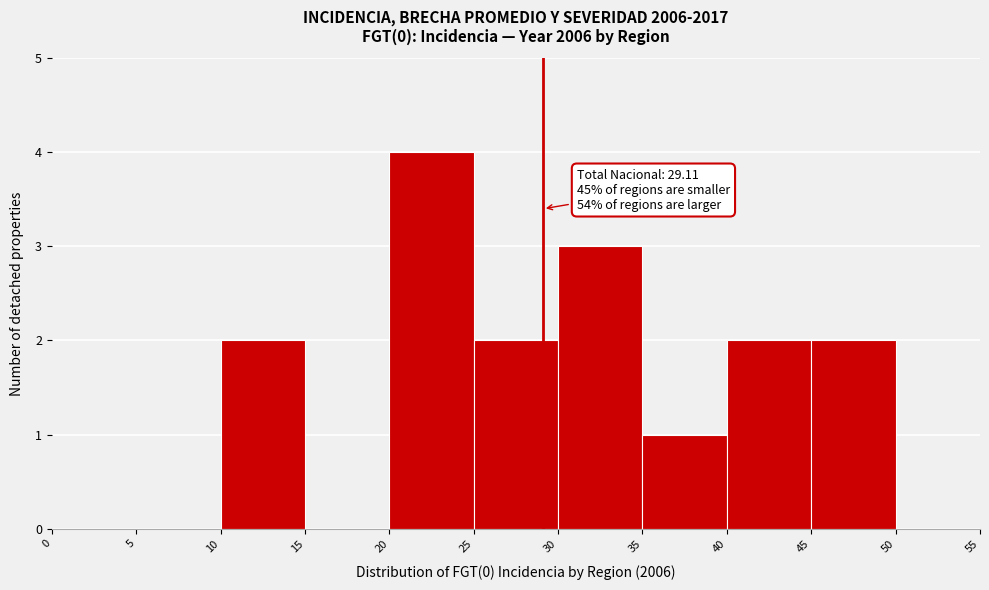

Over which range of the x-axis is the bar tallest?

20 to 25